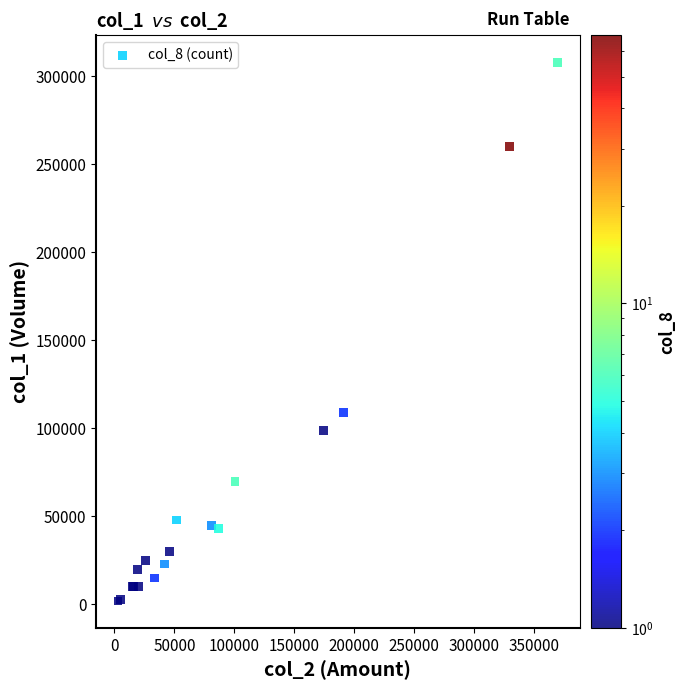

What Y value in the scatter plot is closest to 155000?

109000